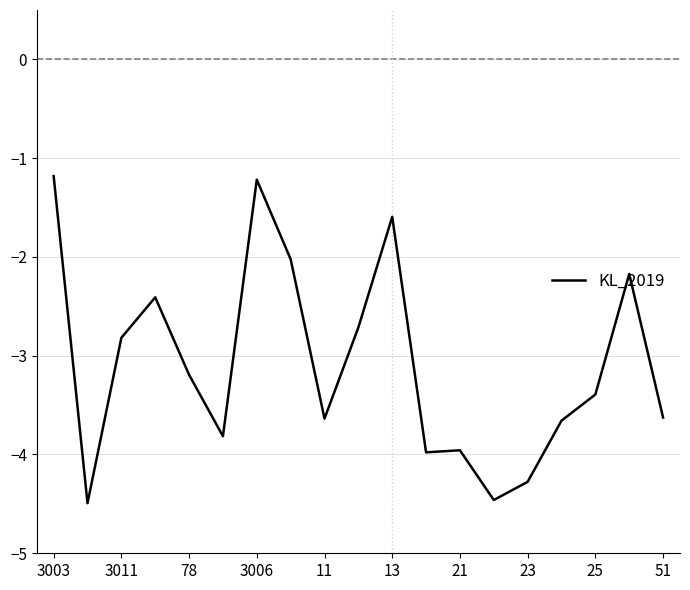

What is the minimum value shown in the chart?

-4.5